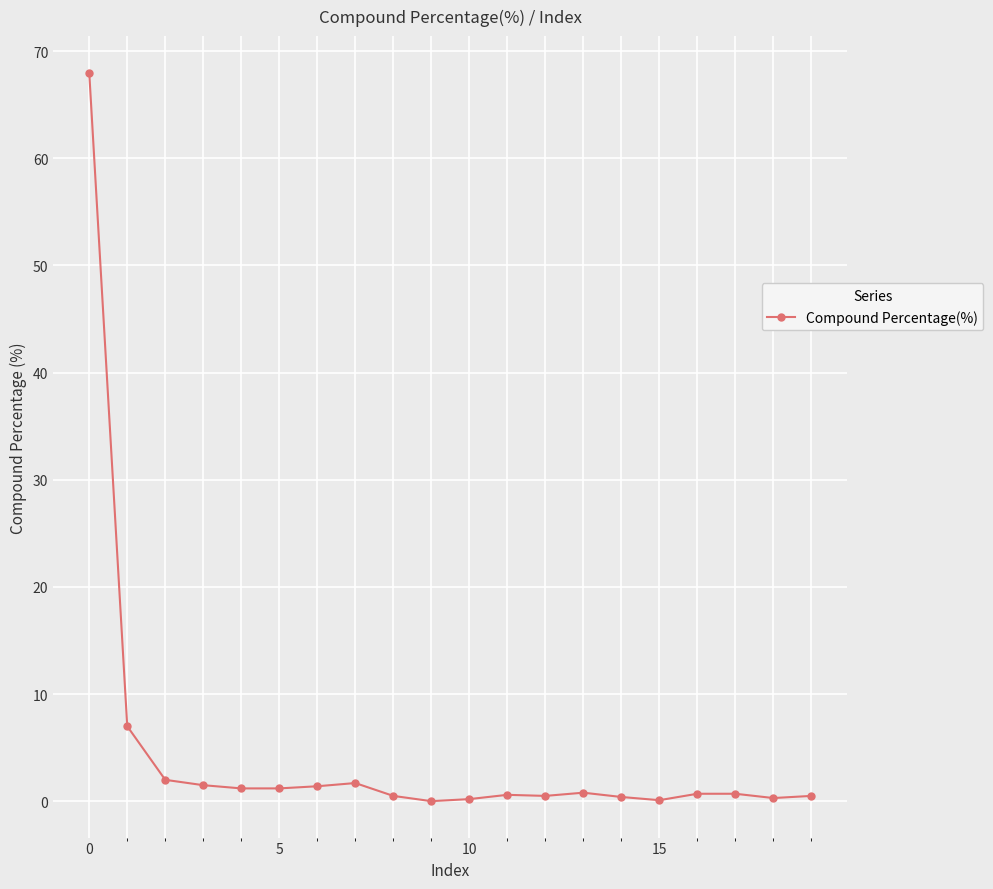

What is the value of the 9th point from the left?

0.5